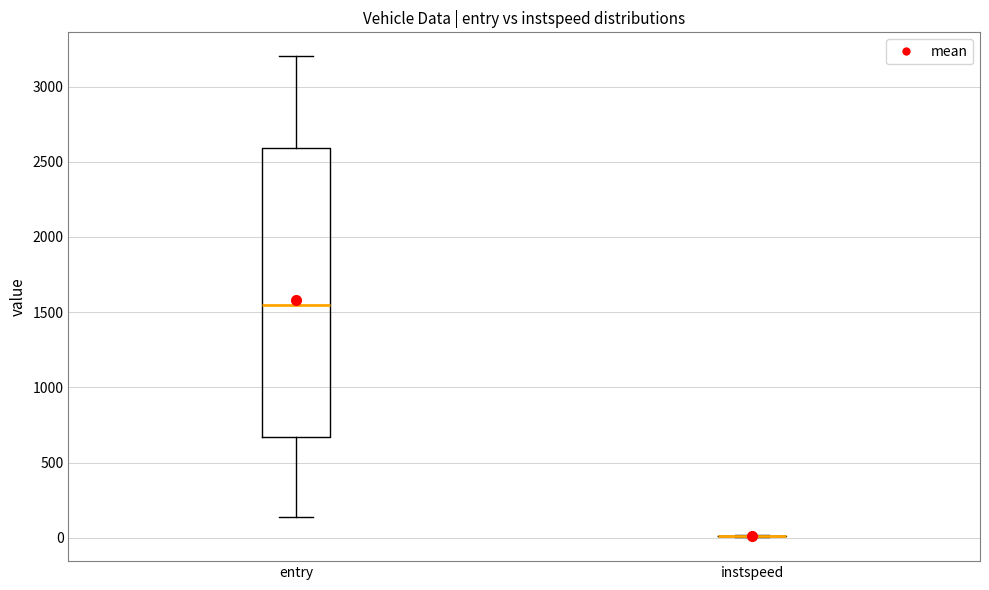

Which box is the tallest, from its lower edge to its upper edge?

entry